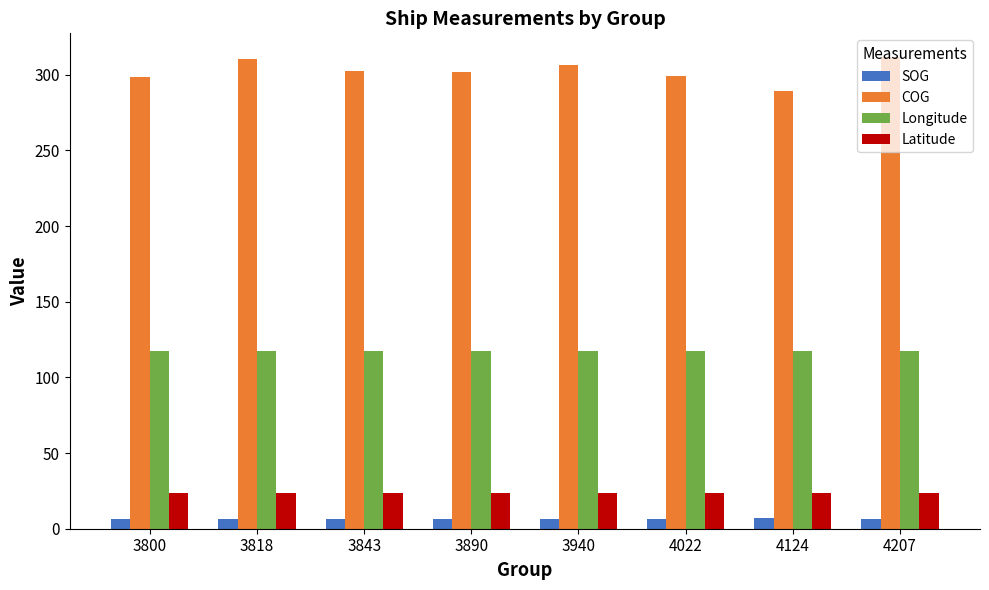

What is the average value of the COG series?

302.5